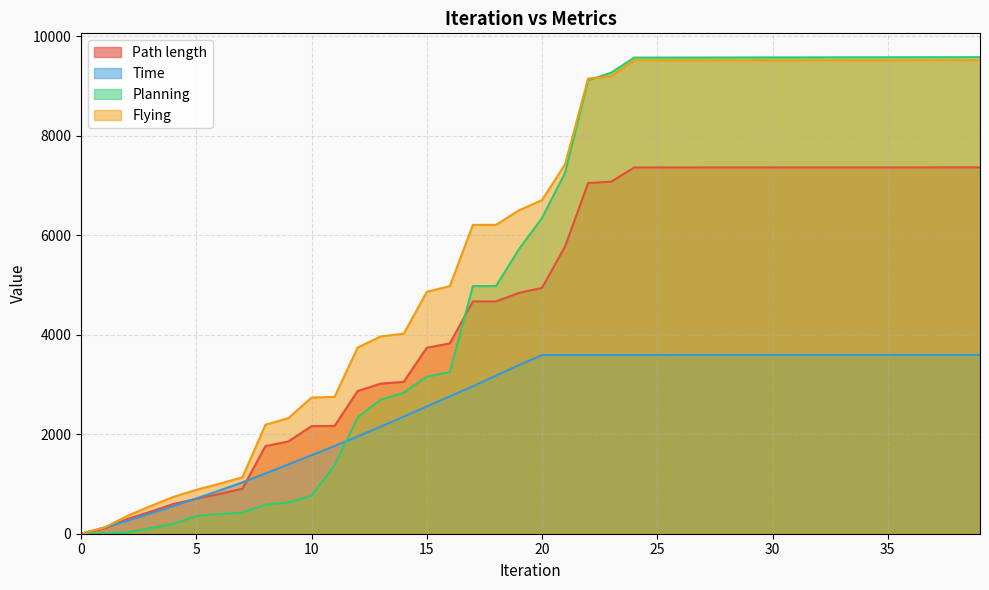

True or false: Time has more than 1 points higher than both neighbors.

False